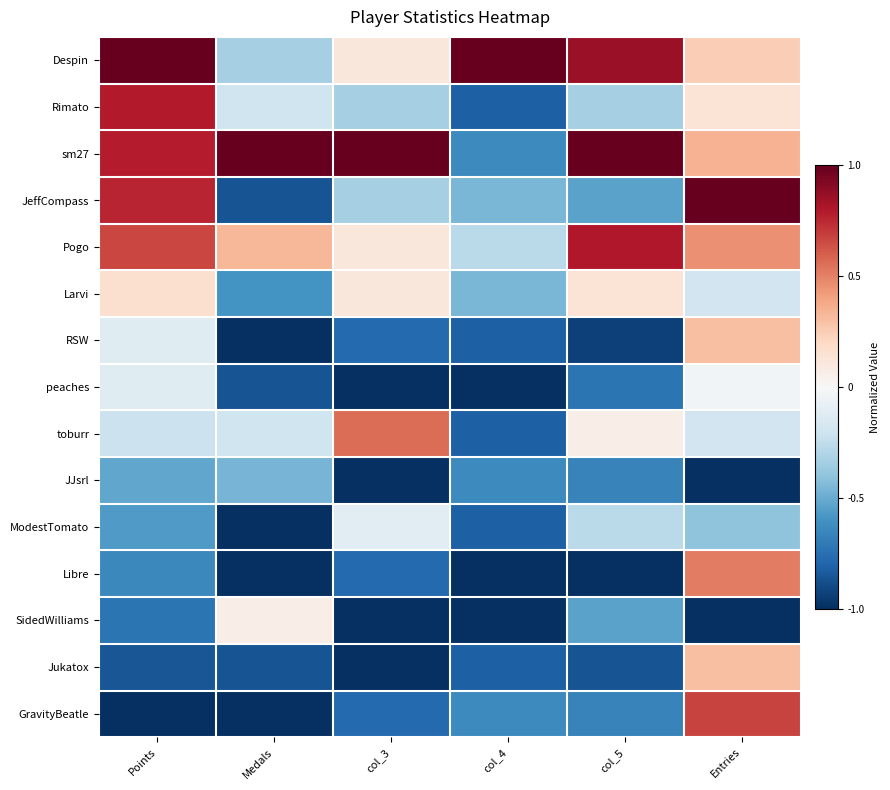

Rank the series at Entries from highest to lowest value.

JeffCompass, GravityBeatle, Libre, Pogo, sm27, RSW, Jukatox, Despin, Rimato, peaches, Larvi, toburr, ModestTomato, JJsrl, SidedWilliams